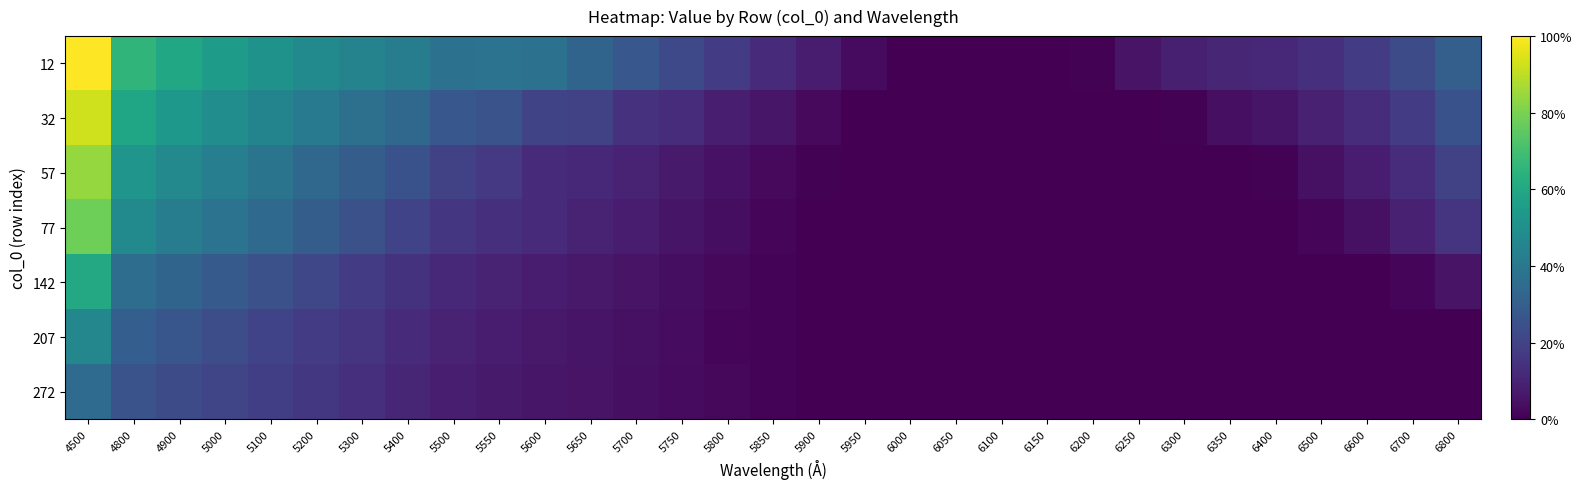

What is the difference between the highest and lowest values at 5200?

0.3